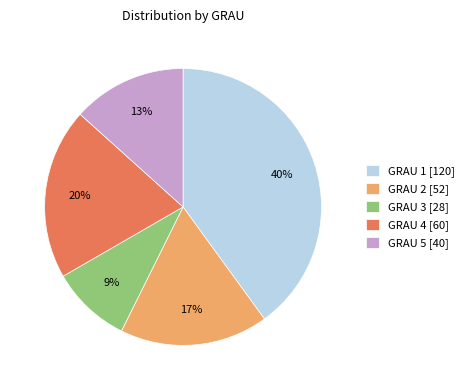

To the nearest percent, what is the difference between the largest and smallest slice percentages?

31%